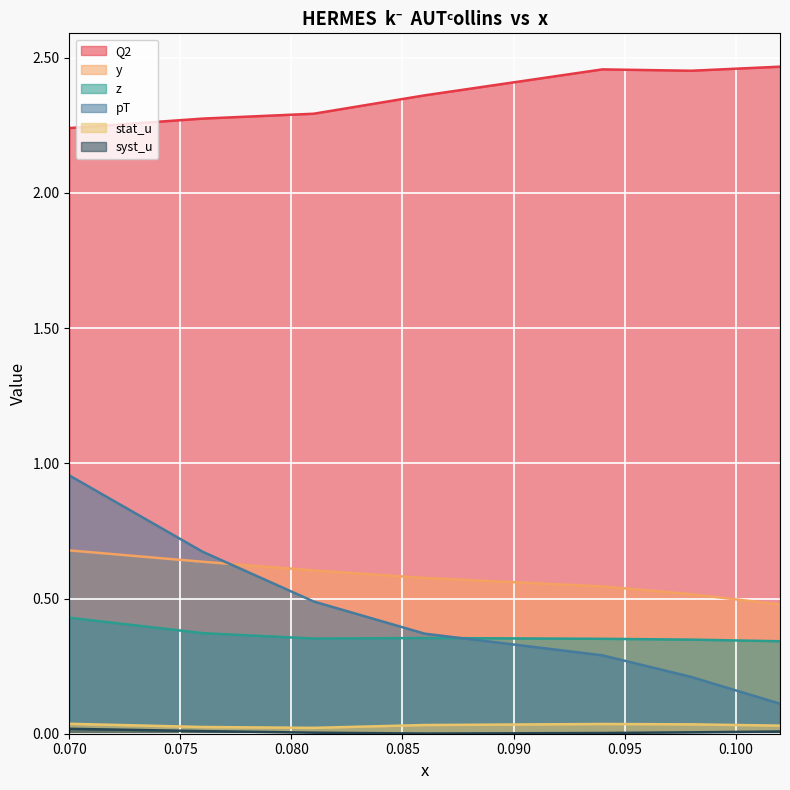

True or false: syst_u and Q2 cross at least once.

False